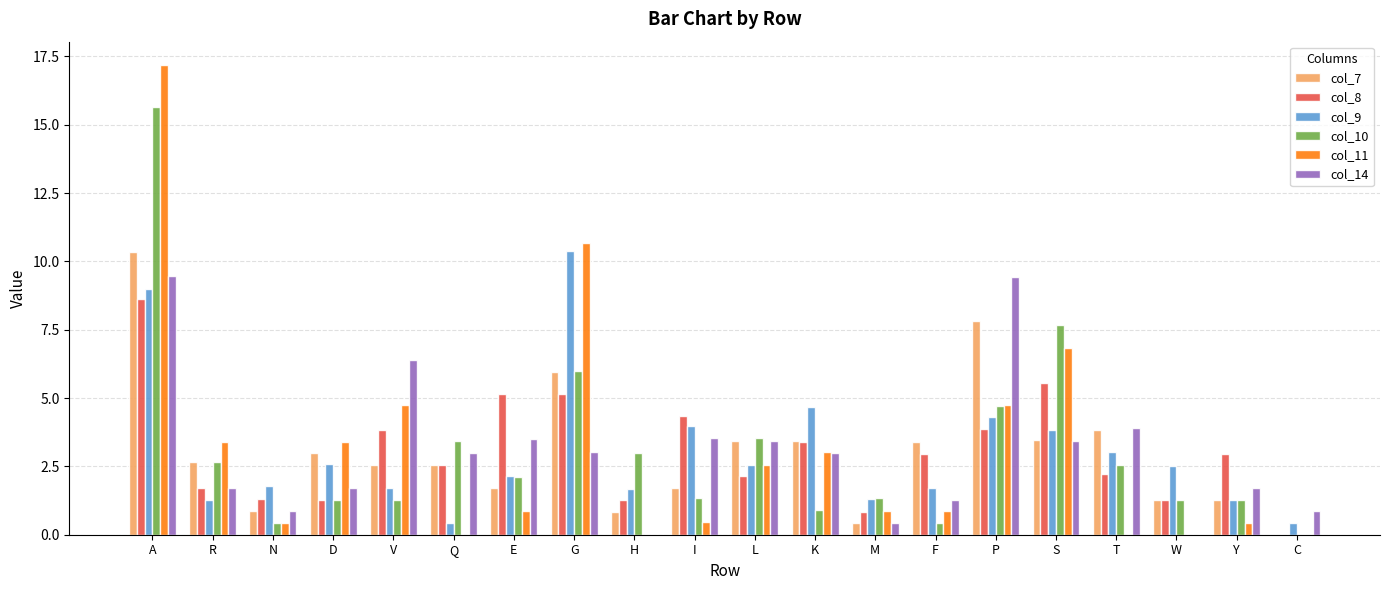

What is the approximate value of col_10 at R?

2.7